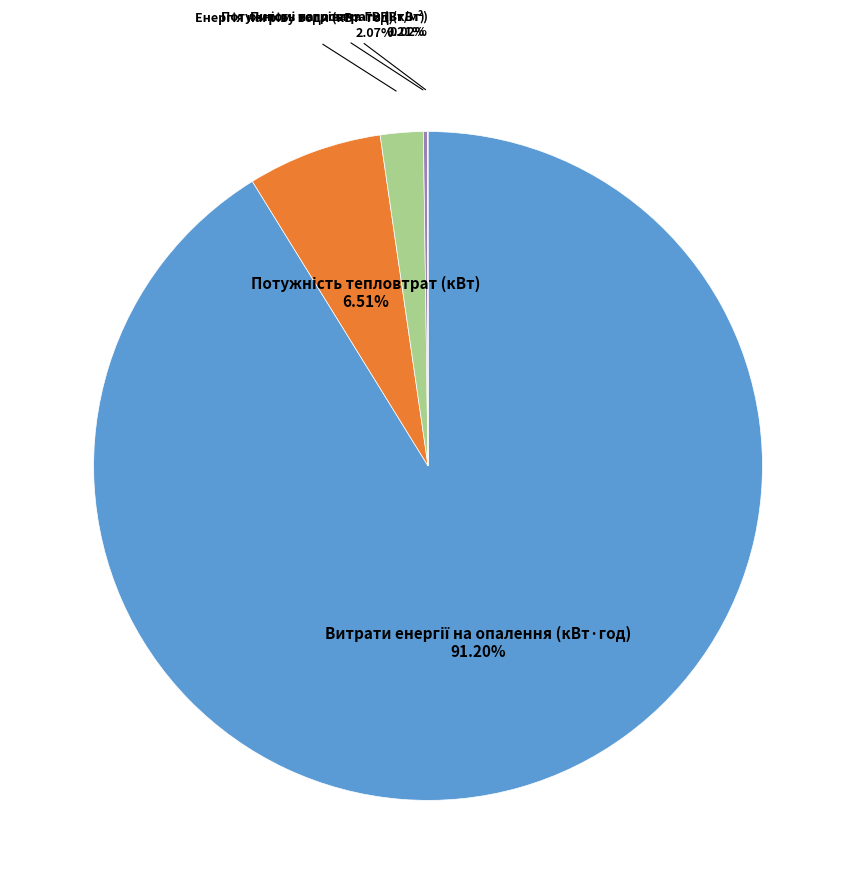

What is the smallest slice in the pie chart?

Питомі тепловтрати (Вт/м²)